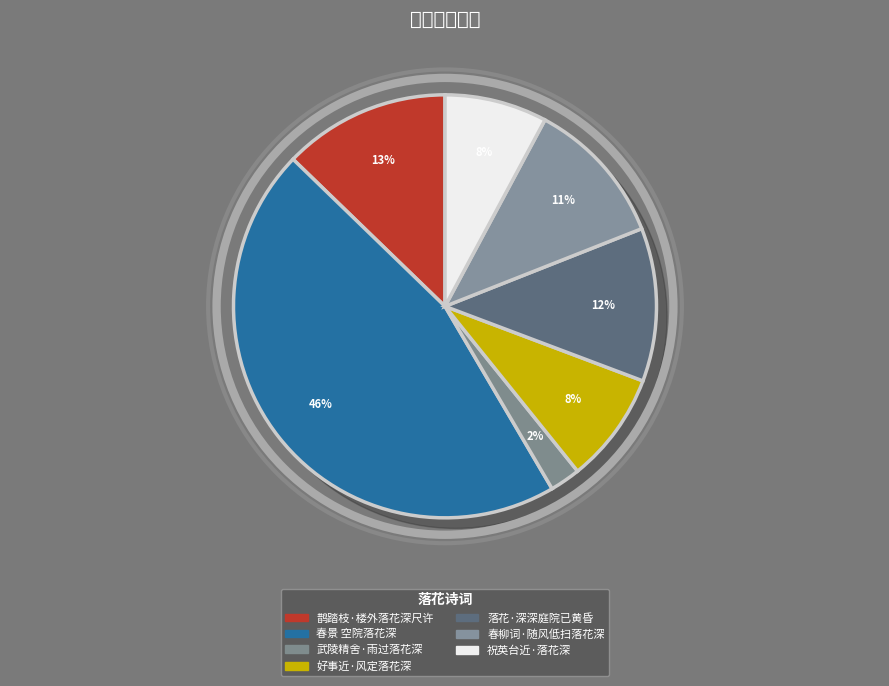

What percentage do 祝英台近·落花深 and 武陵精舍·雨过落花深 together represent?

10.2%